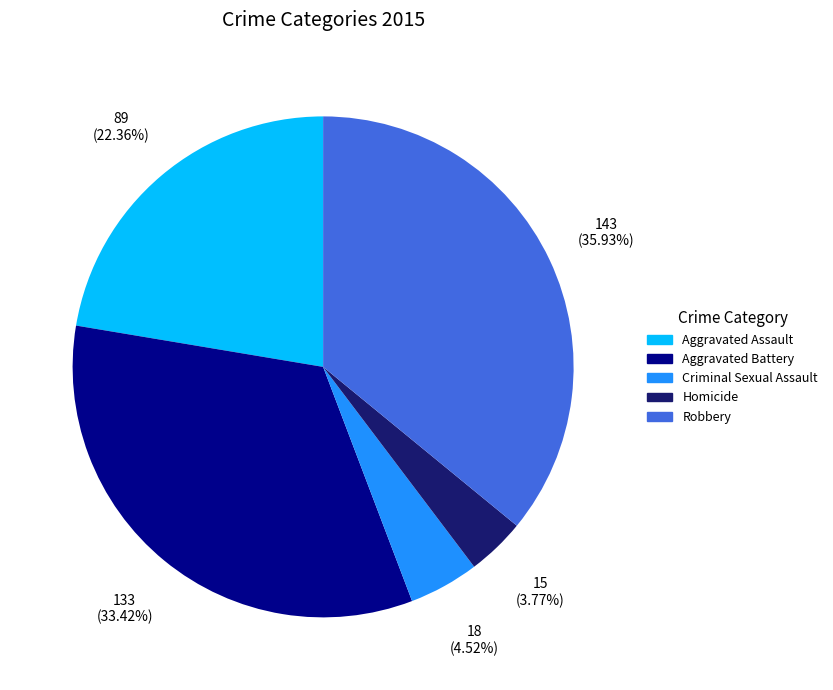

Rank the categories by value from highest to lowest.

Robbery, Aggravated Battery, Aggravated Assault, Criminal Sexual Assault, Homicide